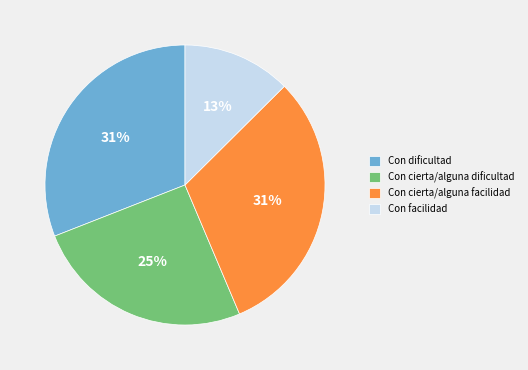

Which category has the smallest portion of the pie?

Con facilidad